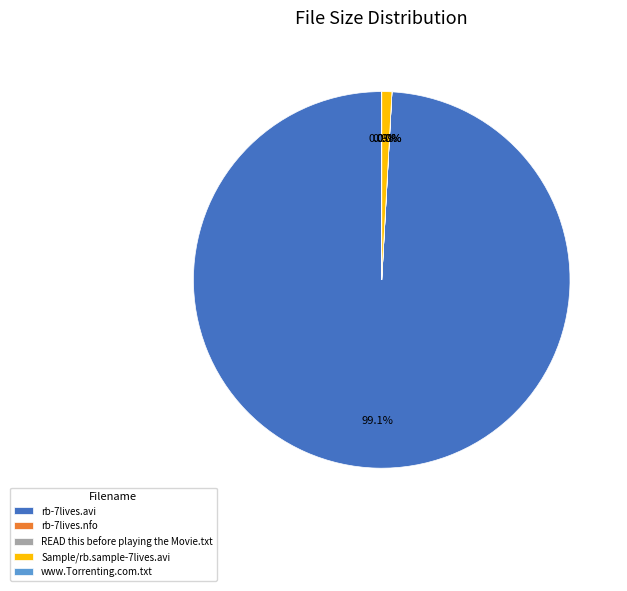

Which slice represents more than half of the pie?

rb-7lives.avi